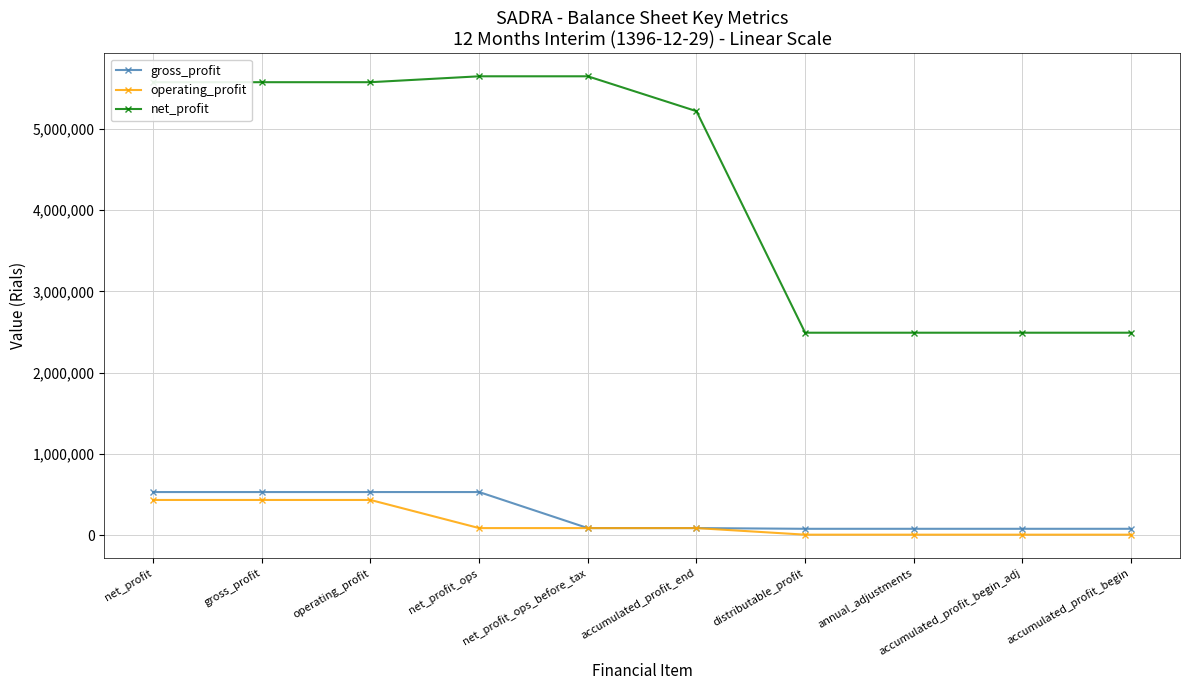

Does the chart display data point markers on the line(s)?

Yes